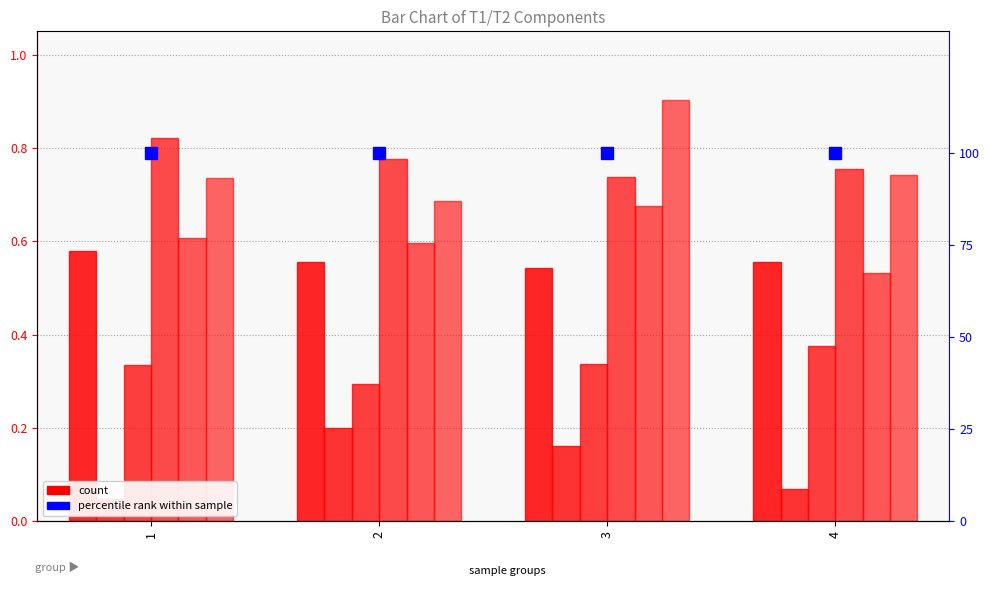

True or false: T2_Ie has a value of 0.8 at 2.

True